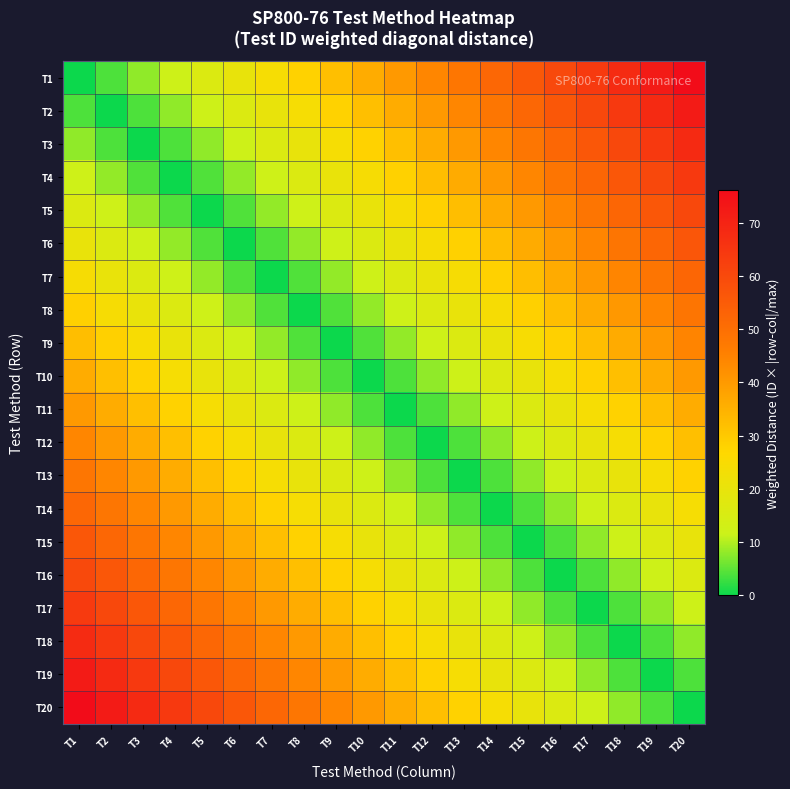

At how many categories does at least one series exceed 2?

20